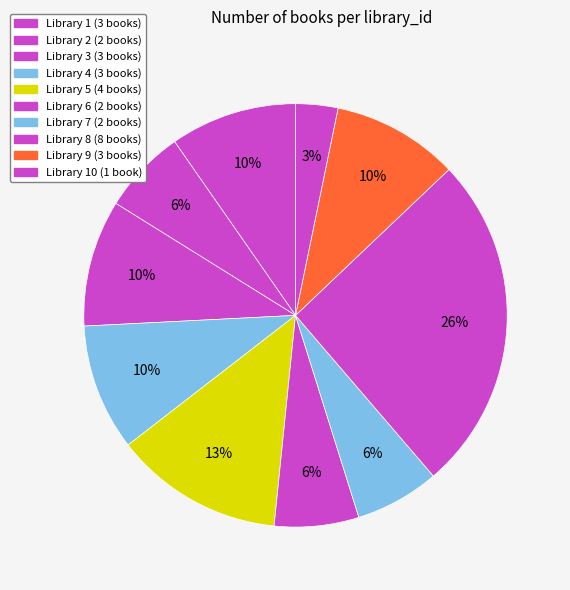

Count the number of slices in the pie.

10